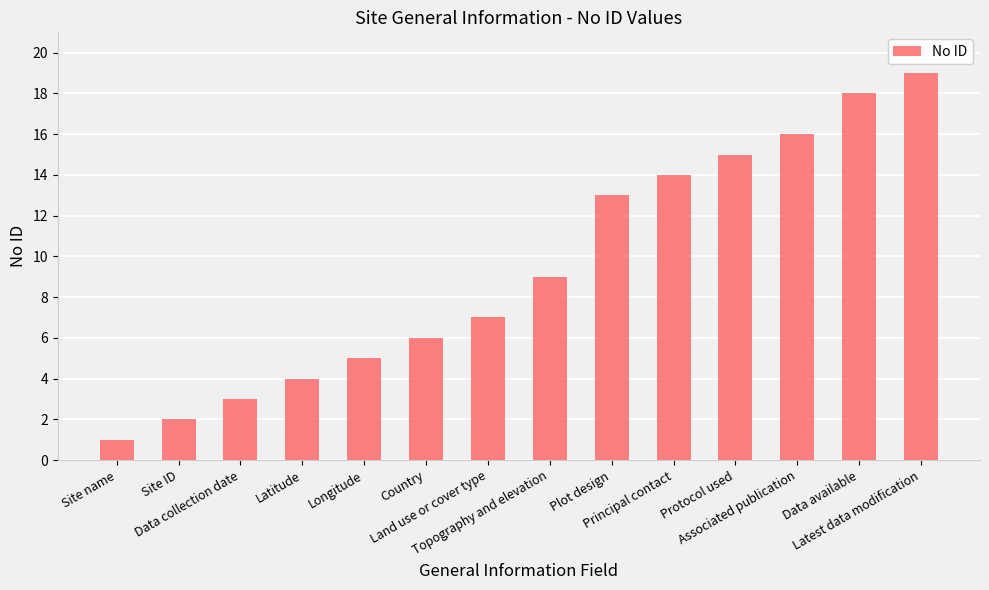

The value at Principal contact is 3. True or false?

False